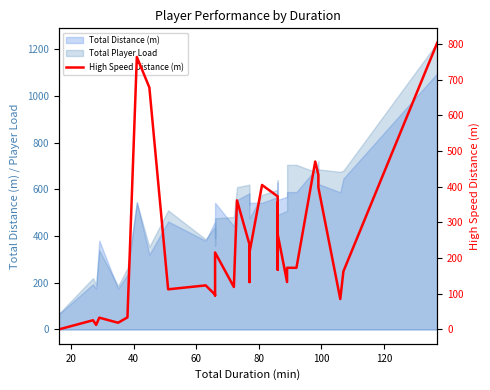

How many categories are shown in the chart?

40